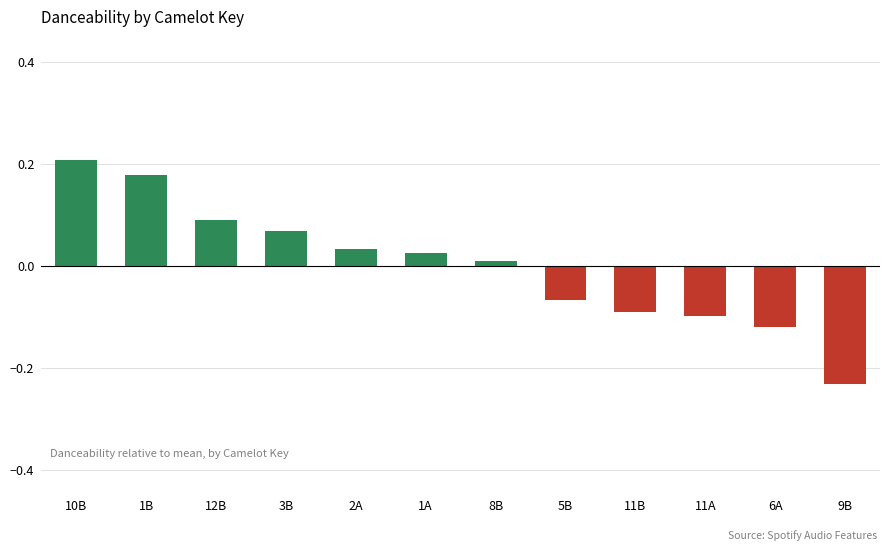

The value at 10B is 0.0. True or false?

False